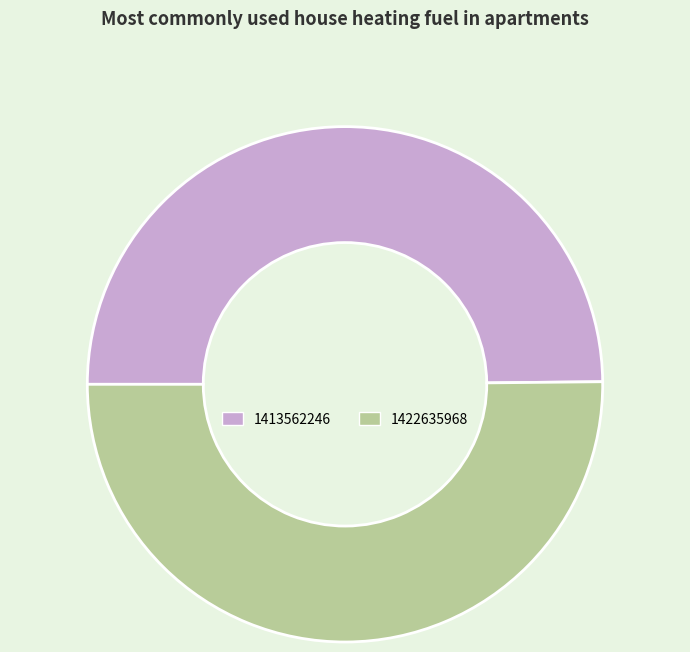

True or false: 1422635968 accounts for 50% of the total.

True